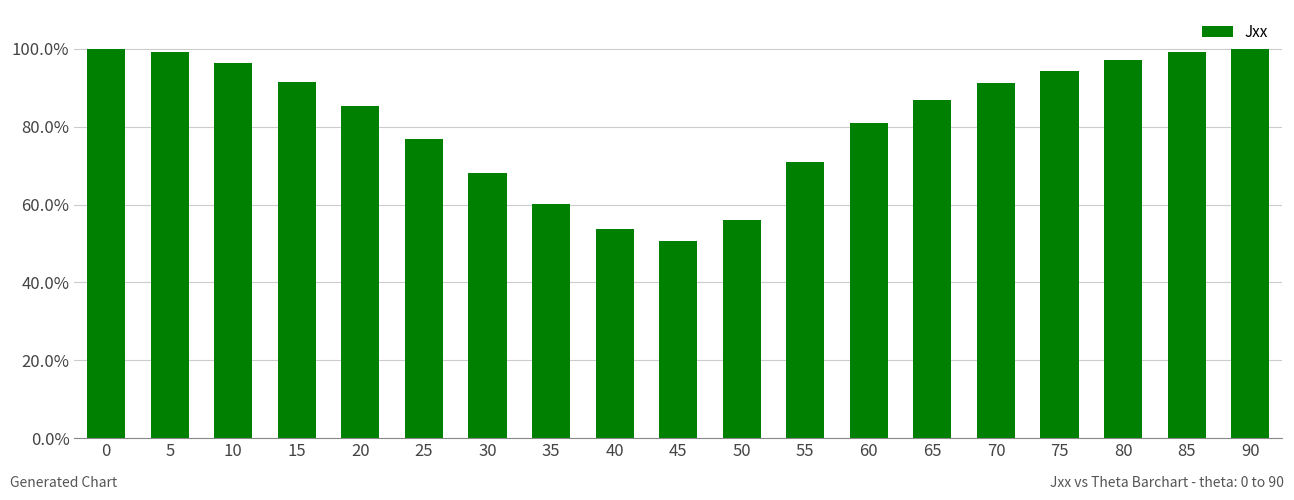

What is the value of the 16th bar from the left?

0.9